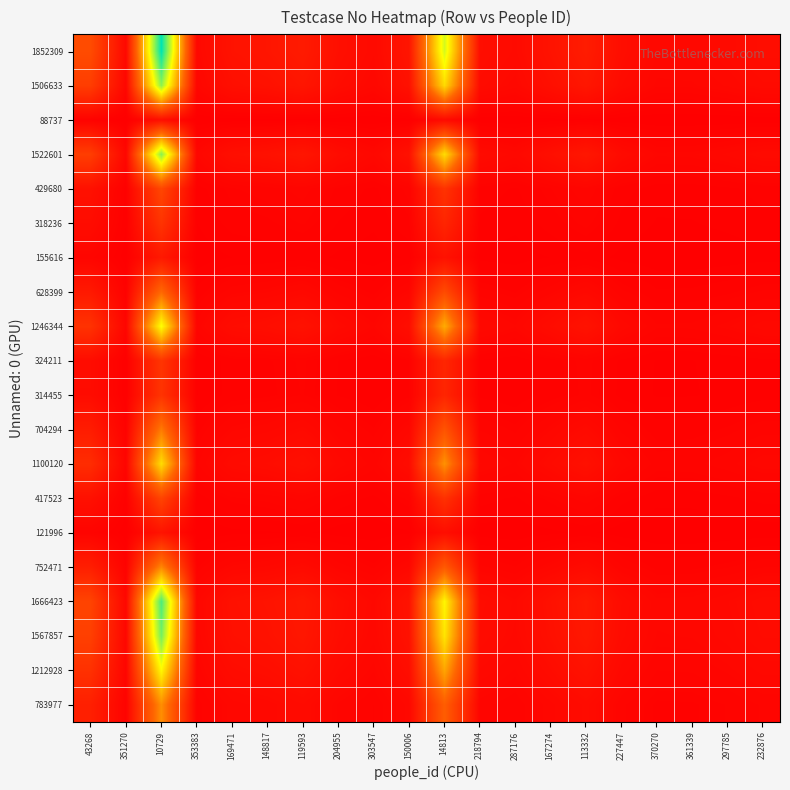

What is the maximum value shown in the chart?

1.0